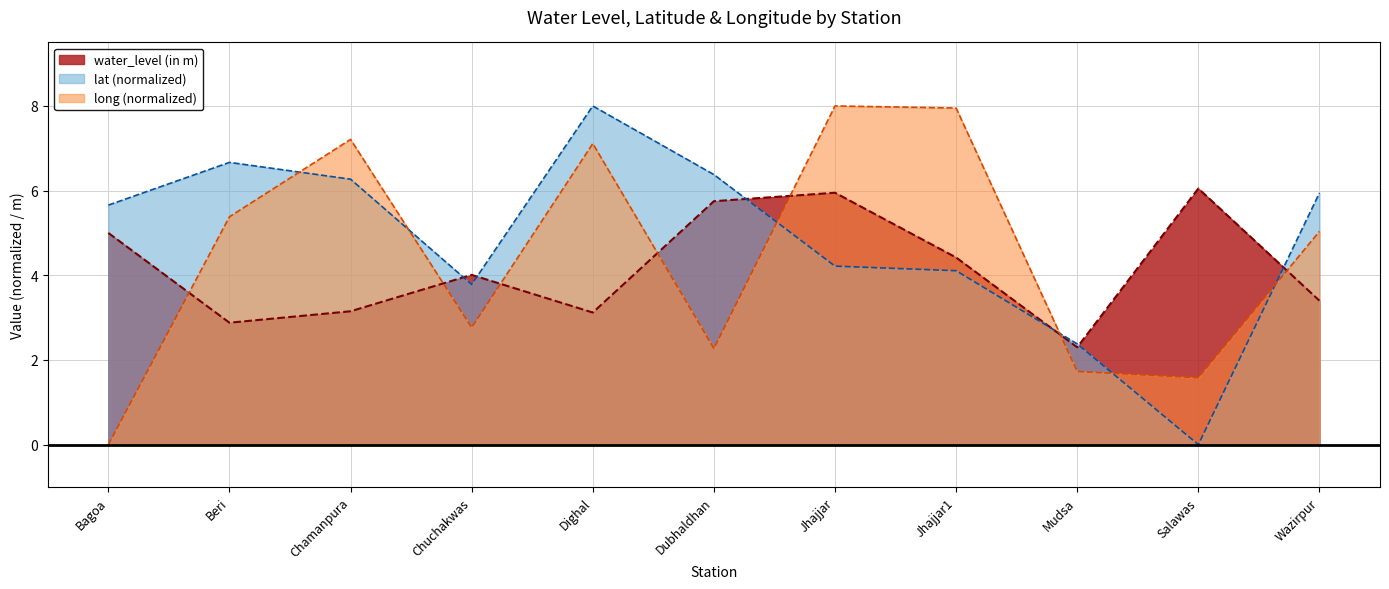

True or false: long has more than 2 points higher than both neighbors.

True